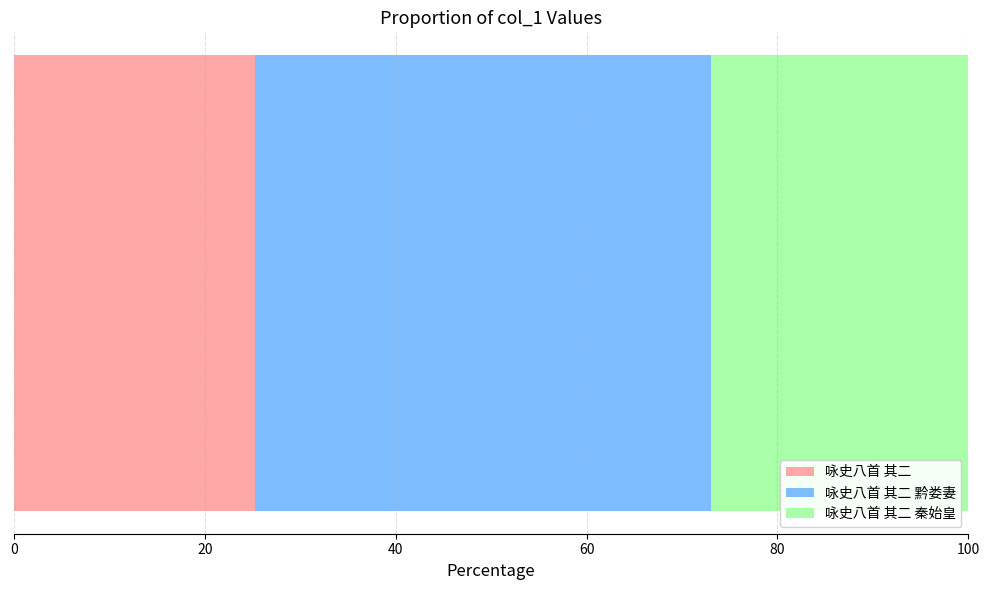

What is the maximum value for 咏史八首 其二?

25.3